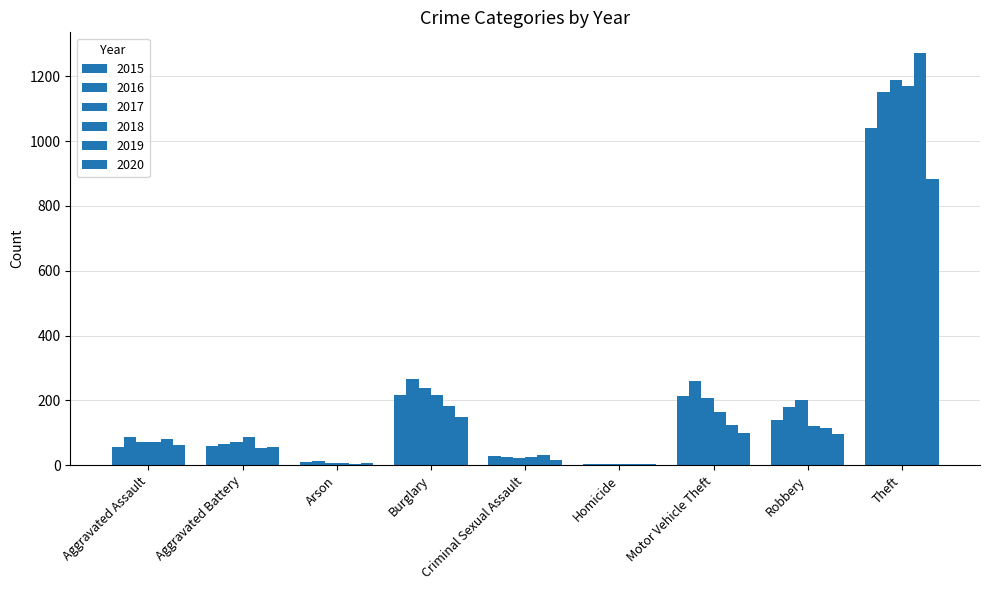

What is the value of the 2019 bar at the 6th from the left?

4